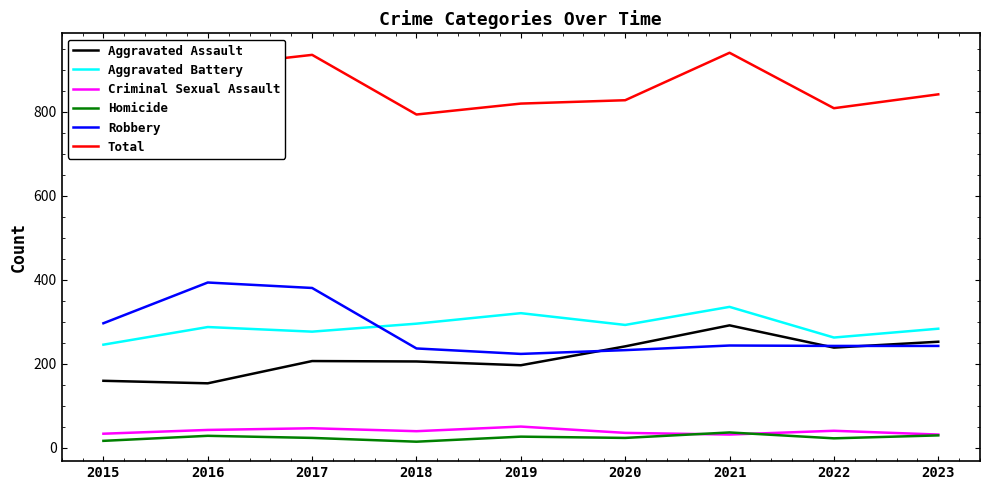

What are all the series names shown in the legend?

Aggravated Assault, Aggravated Battery, Criminal Sexual Assault, Homicide, Robbery, Total